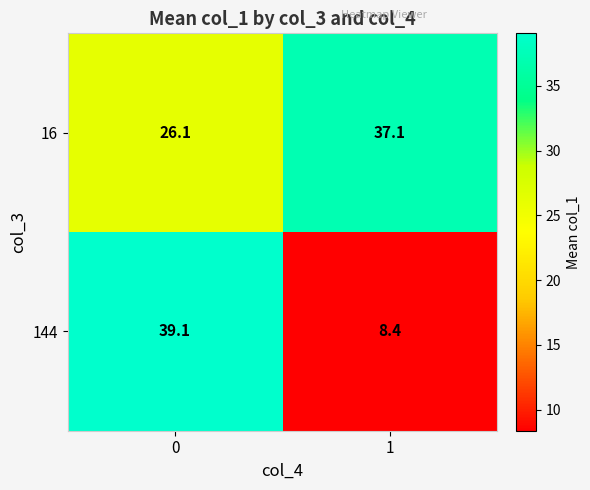

What is the greatest value displayed?

39.1